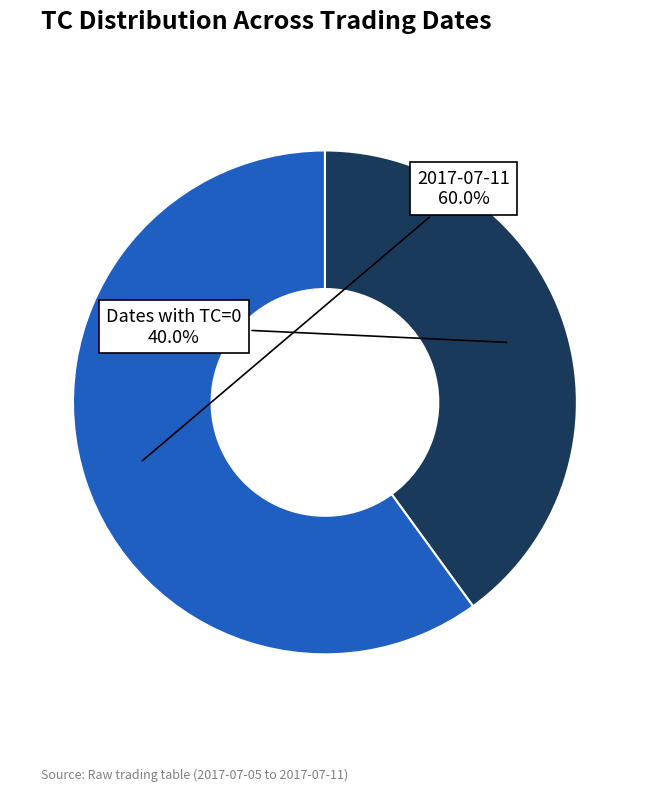

Is there any slice that represents more than half of the pie?

Yes